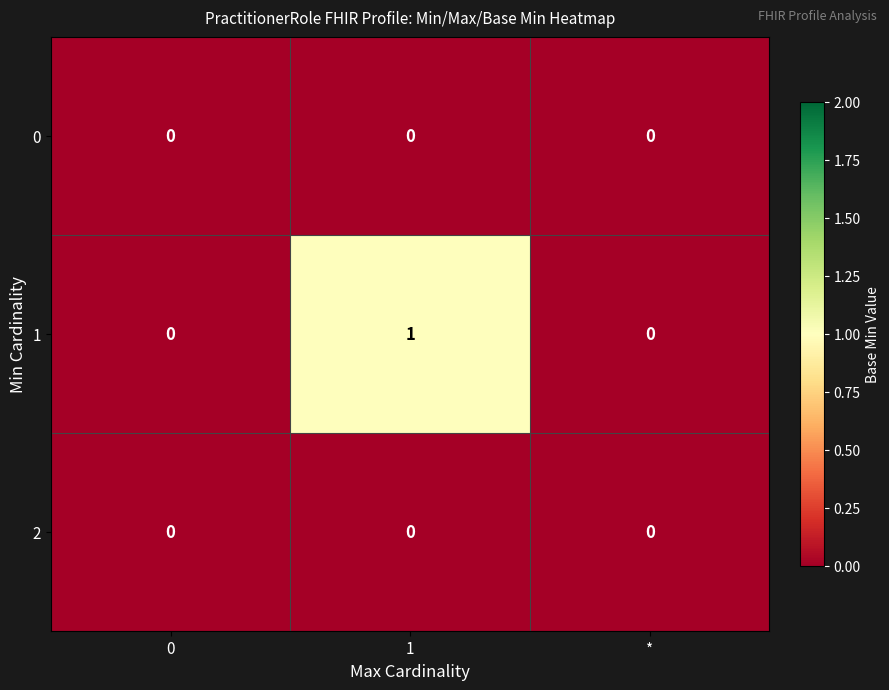

Which series has the largest range (max minus min)?

1